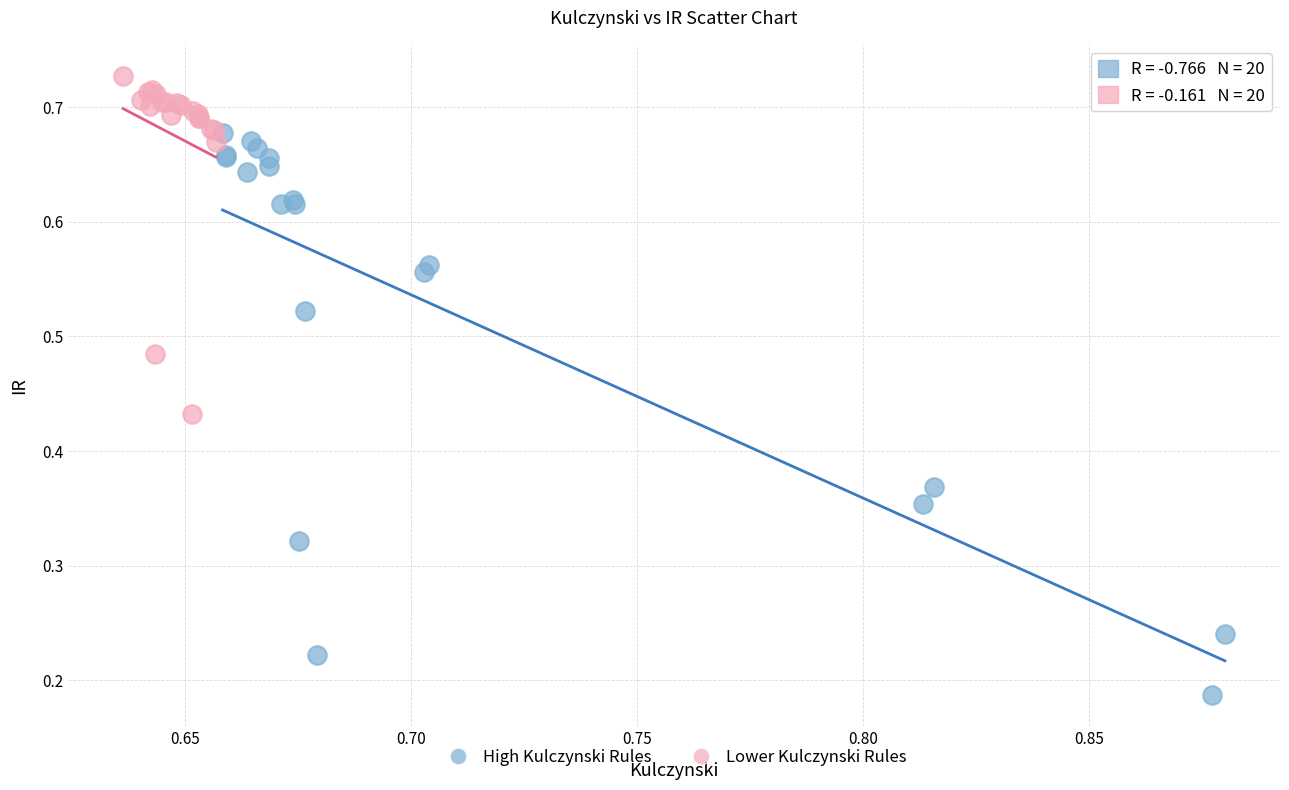

Which series has the widest spread of Y values?

High Kulczynski Rules